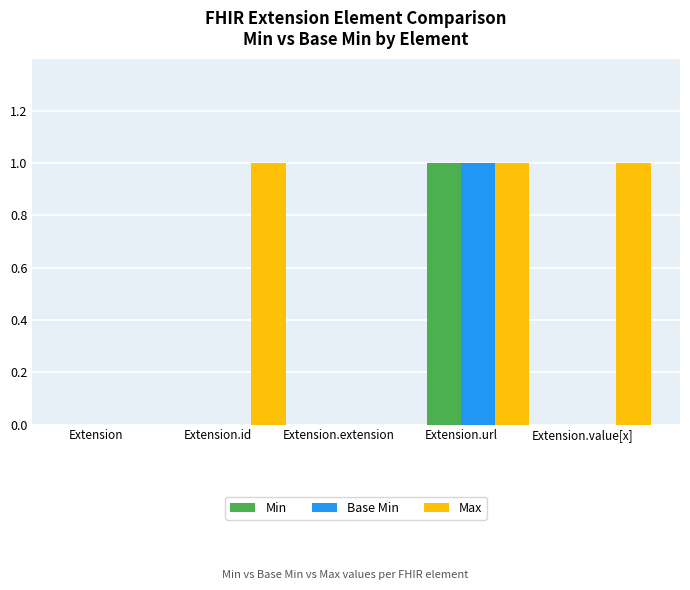

How many data points does each series have?

5